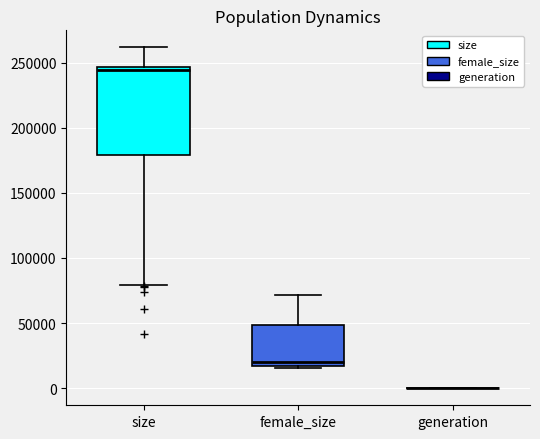

Where does the upper whisker of the box for size end on the y-axis? The values are not printed on the chart, so give them approximately, as read against the axis.

260000